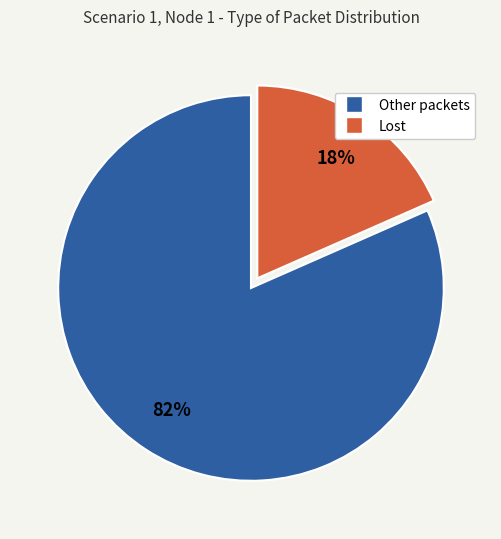

Is there a majority slice in this chart?

Yes